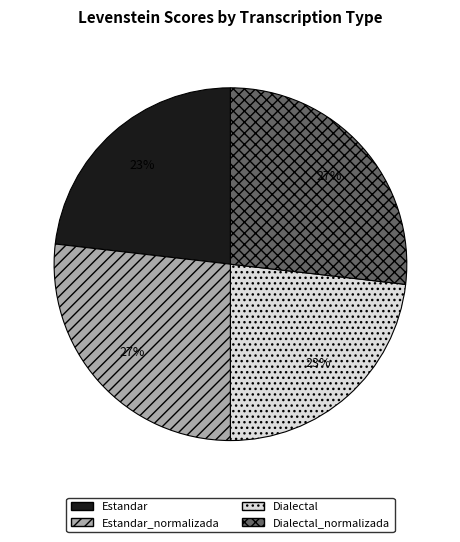

What is the ratio of the value at Dialectal_normalizada to the value at Estandar?

1.2